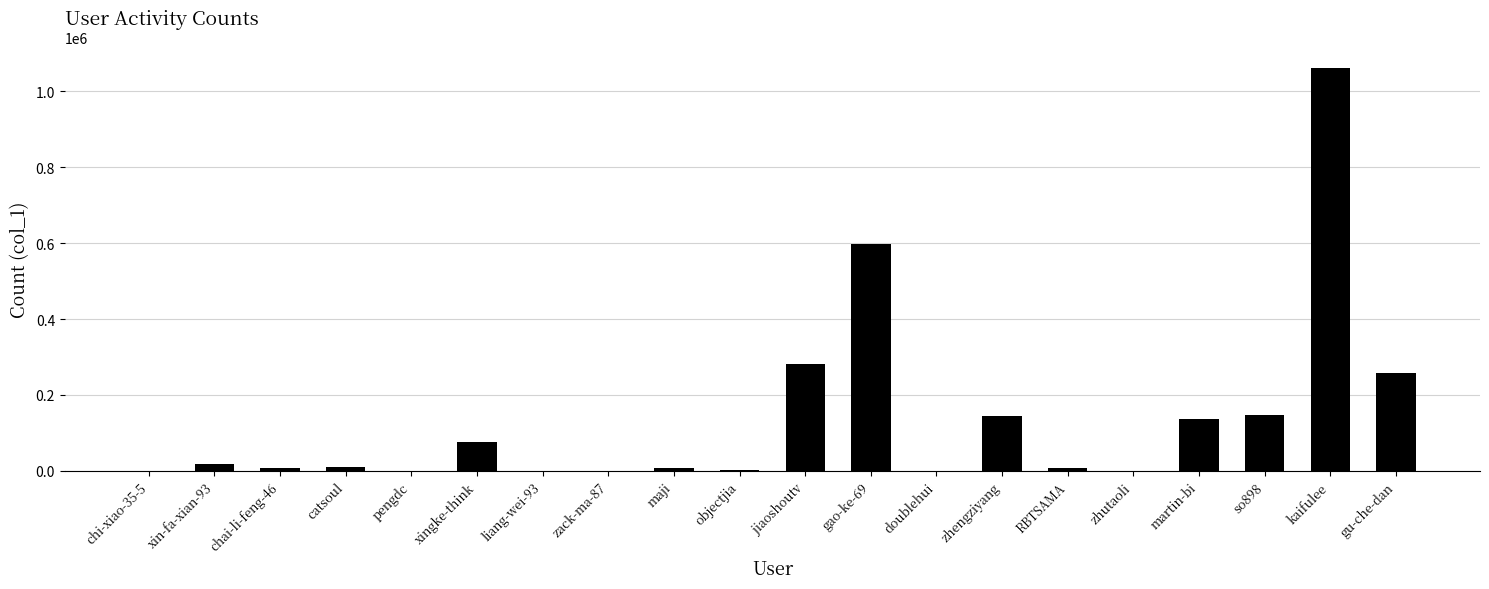

At which category does the chart reach its peak across all series?

kaifulee